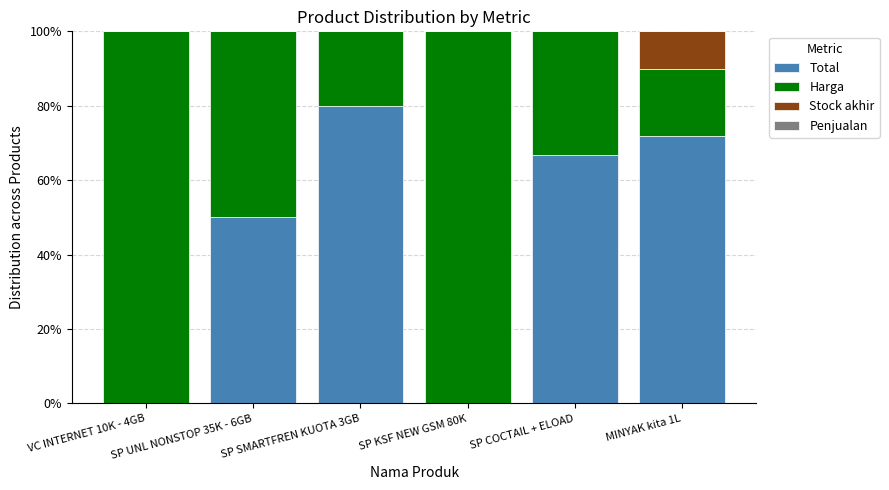

True or false: Total has a value of 17.7 at SP COCTAIL + ELOAD.

False